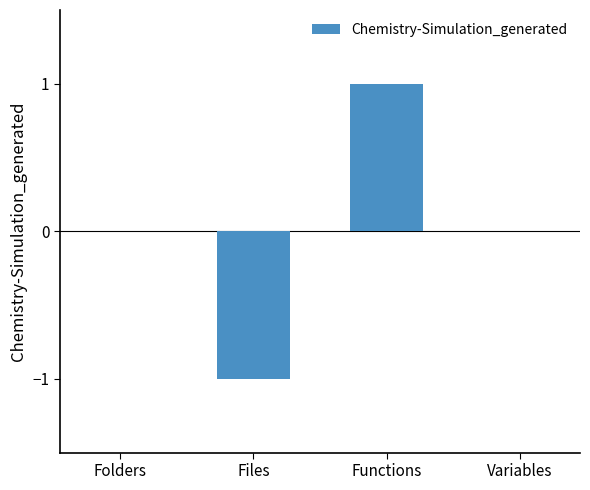

At which category does the chart reach its peak across all series?

Functions